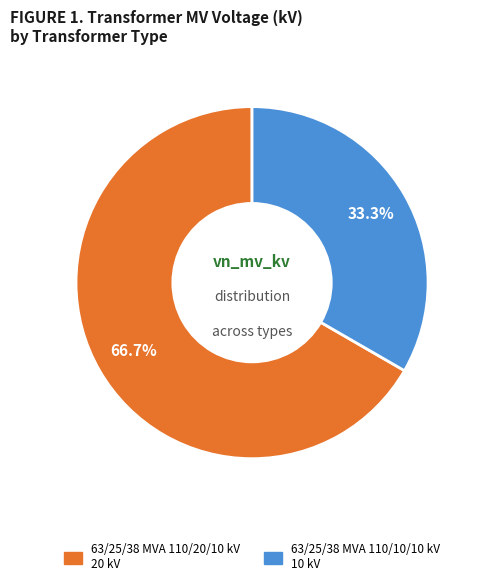

Is it true that 63/25/38 MVA 110/20/10 kV is 61% of the pie?

False